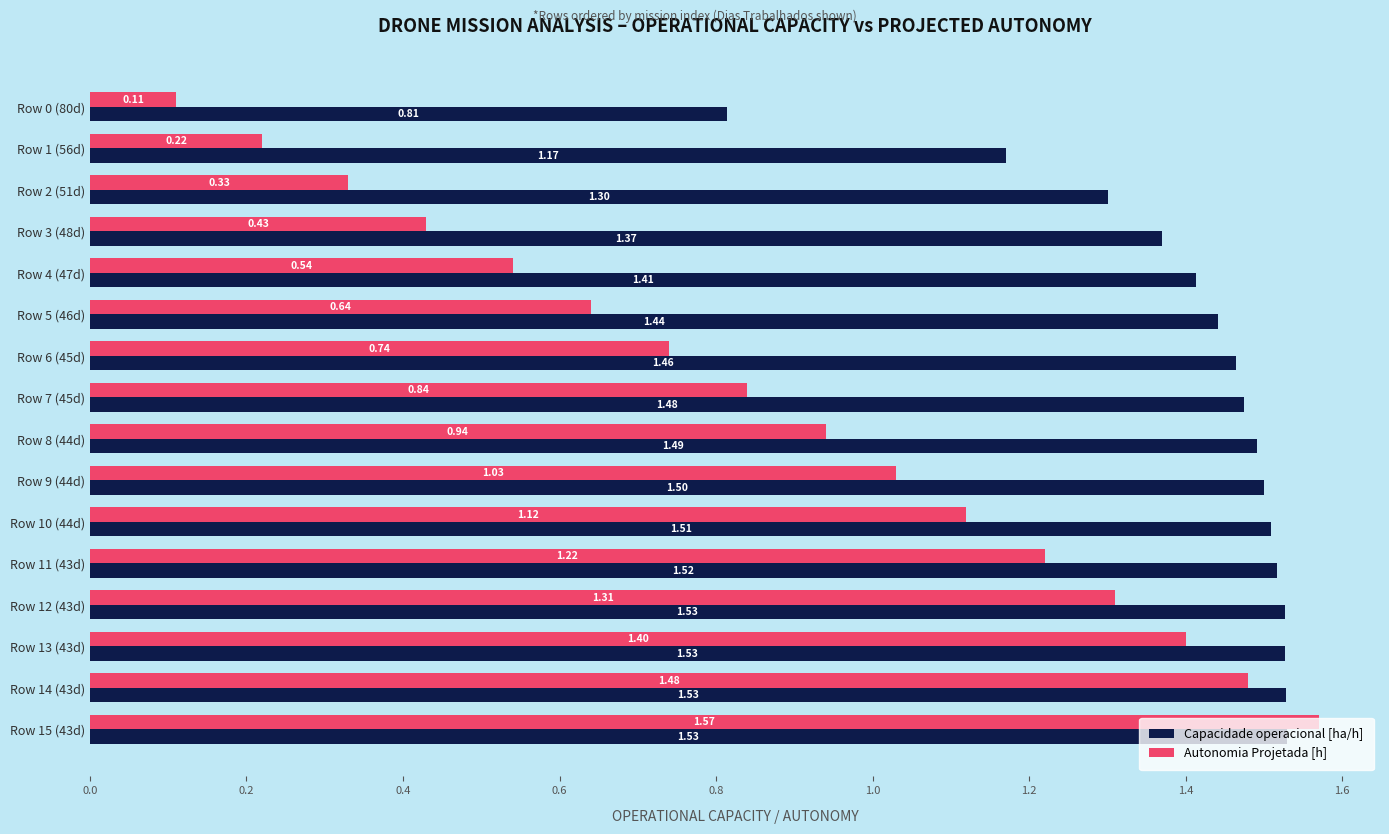

Which series has the widest spread of values?

Autonomia Projetada [h]